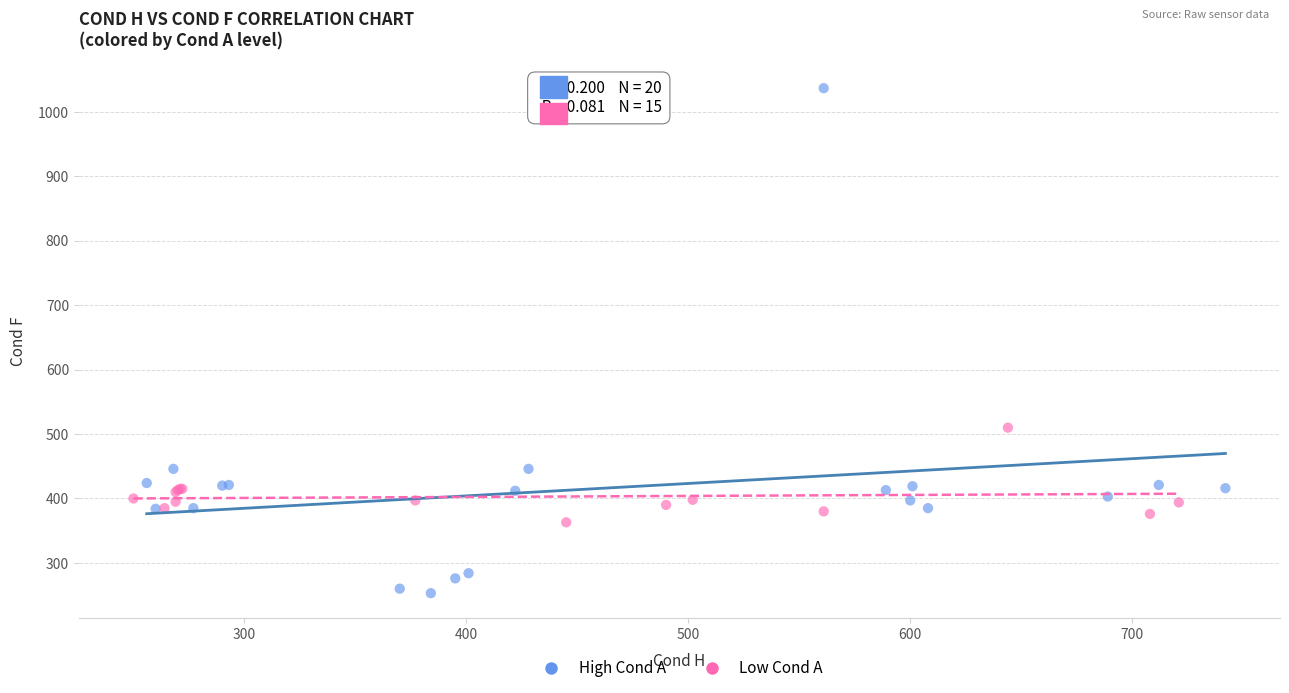

Which series contains the highest Y value?

High Cond A